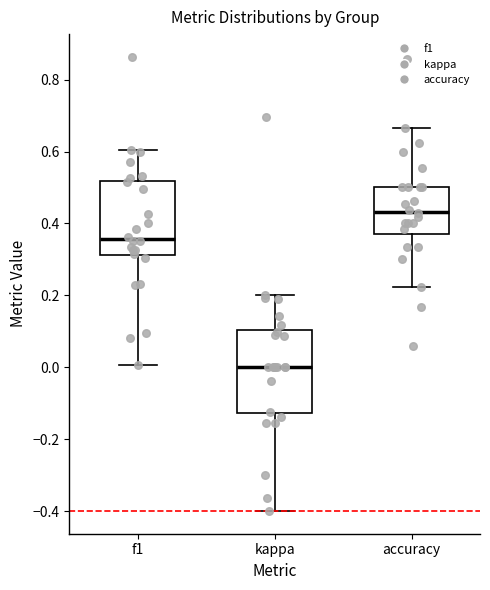

Where does the lower whisker of the box for accuracy end on the y-axis? The values are not printed on the chart, so give them approximately, as read against the axis.

0.22